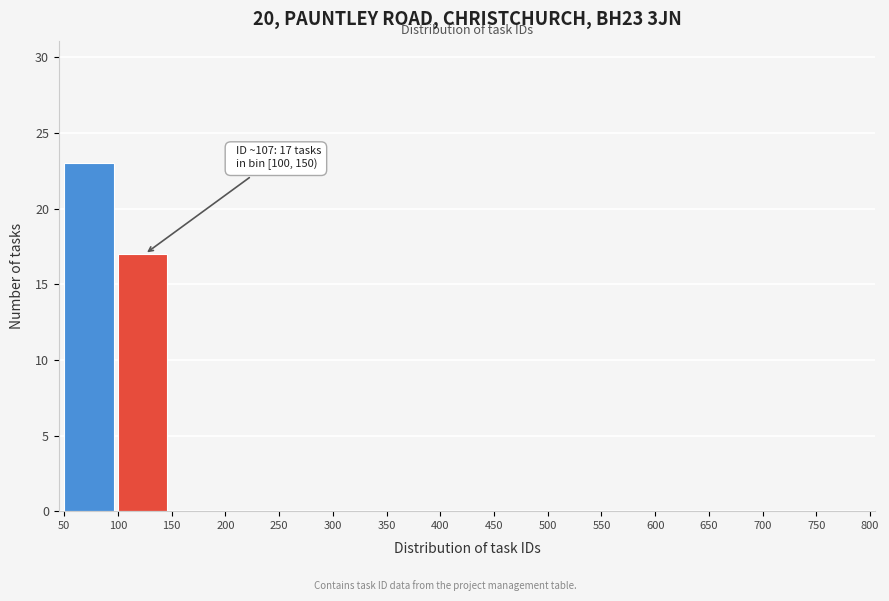

Which range on the x-axis has the tallest bar?

50 to 100